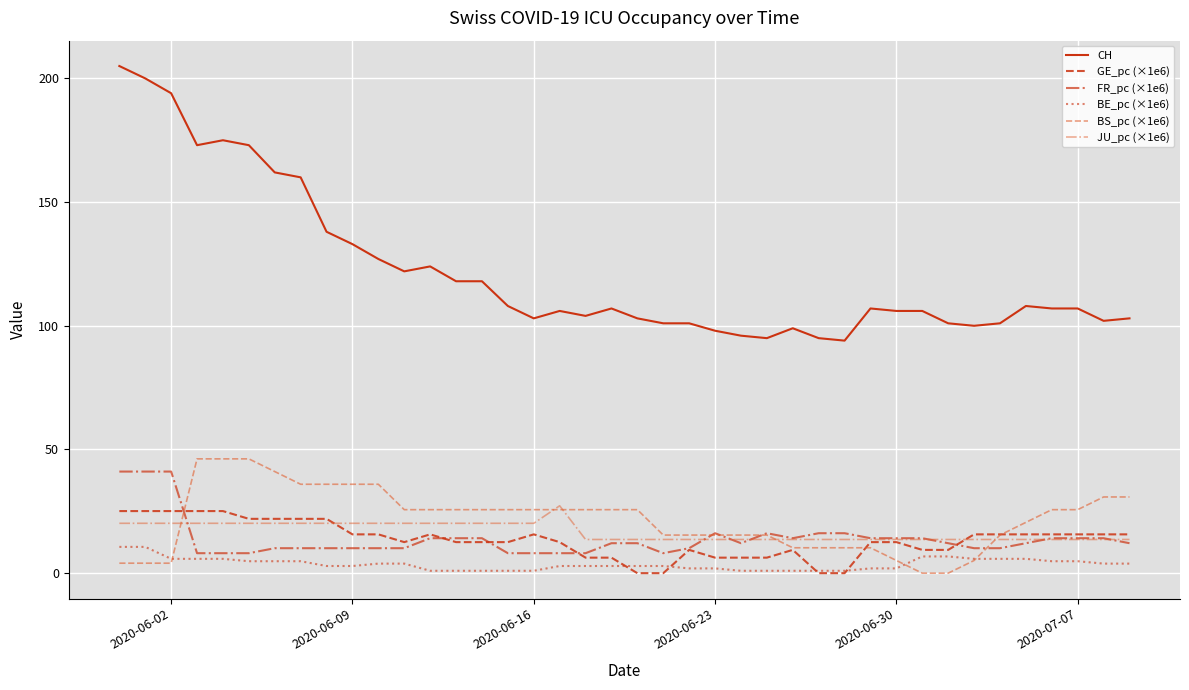

What is the highest value of the BS_pc (×1e6) series?

46.2